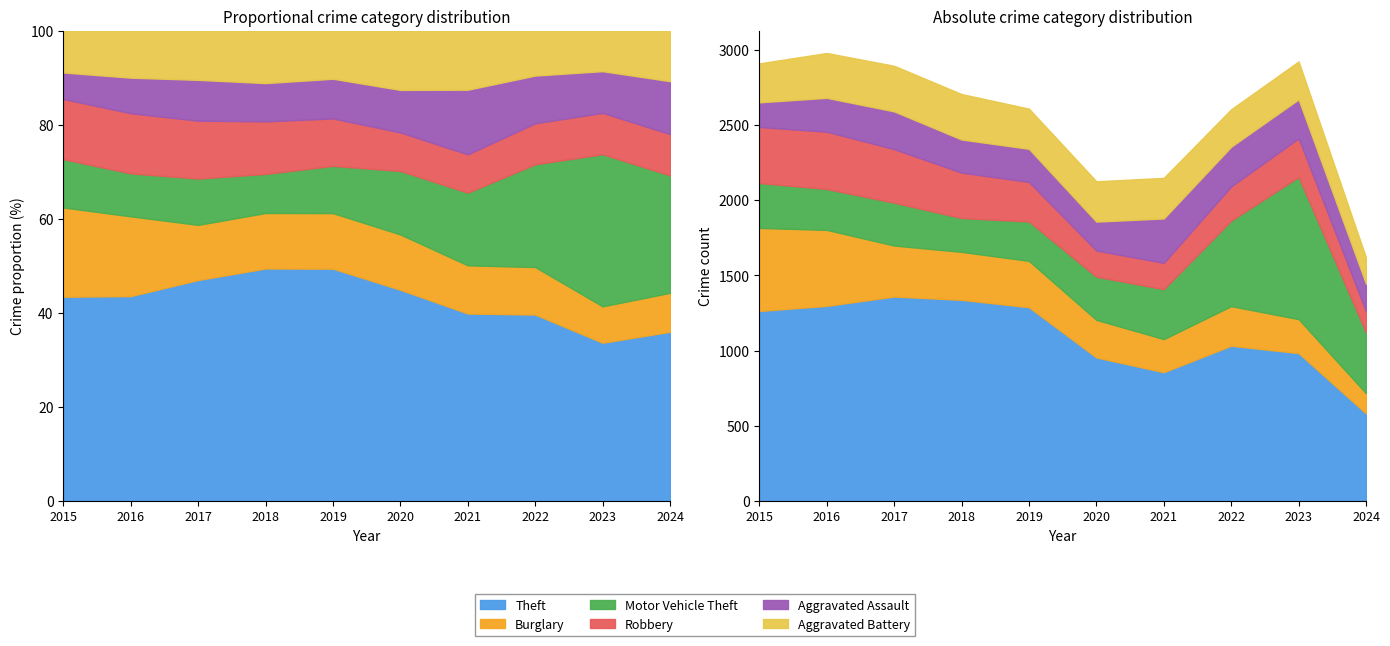

What is the value of the Motor Vehicle Theft point at the 2nd from the left?

272